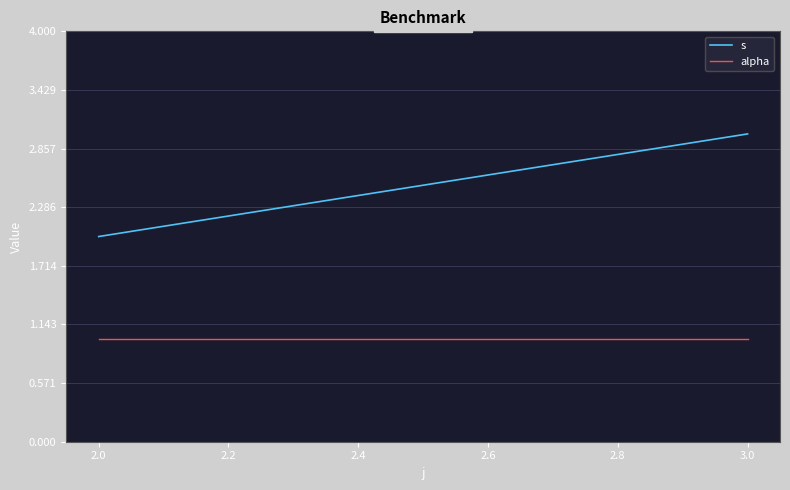

Between 2.2 and 2.0, which is larger?

2.2